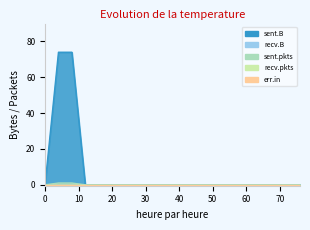

True or false: sent.pkts and sent.B cross at least once.

False